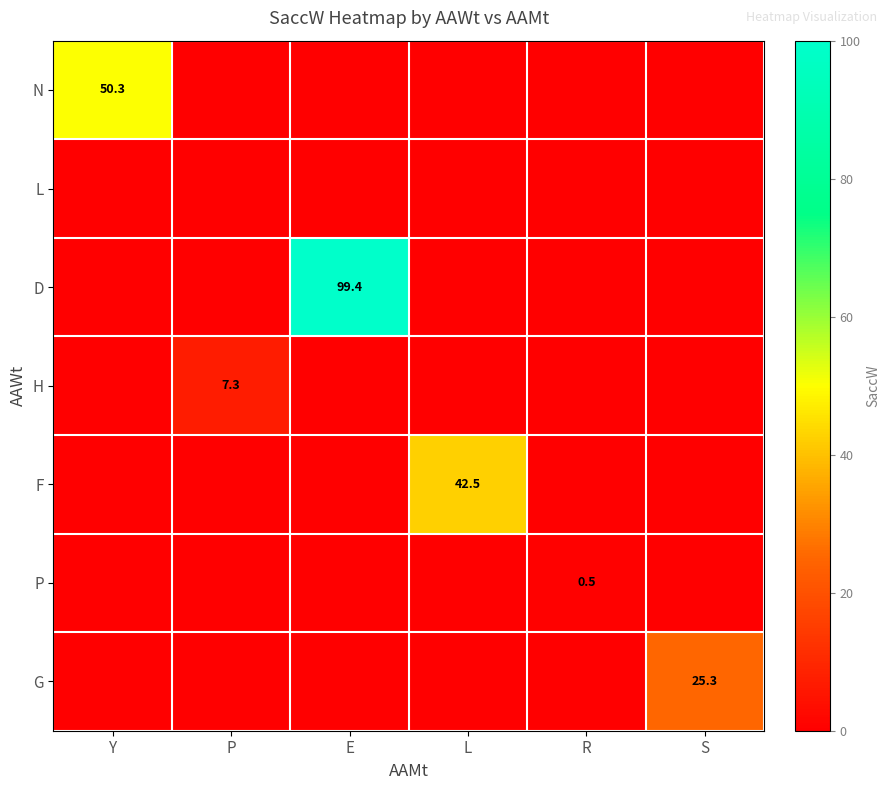

At how many categories does at least one series exceed 51?

1